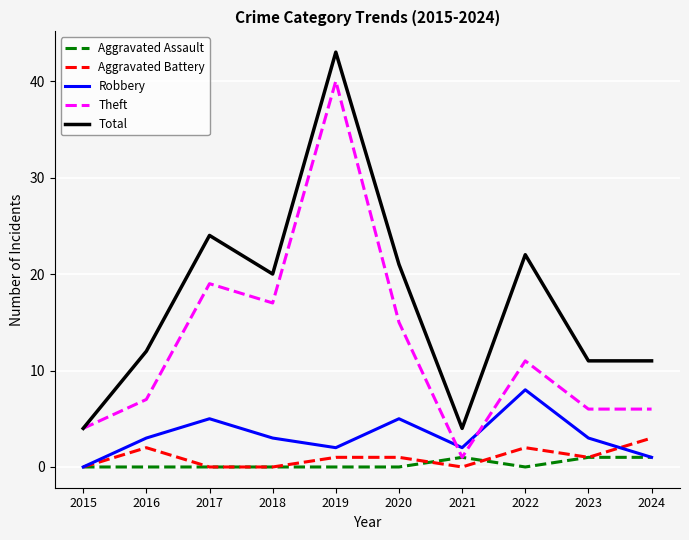

At which label does Total first exceed 20?

2017